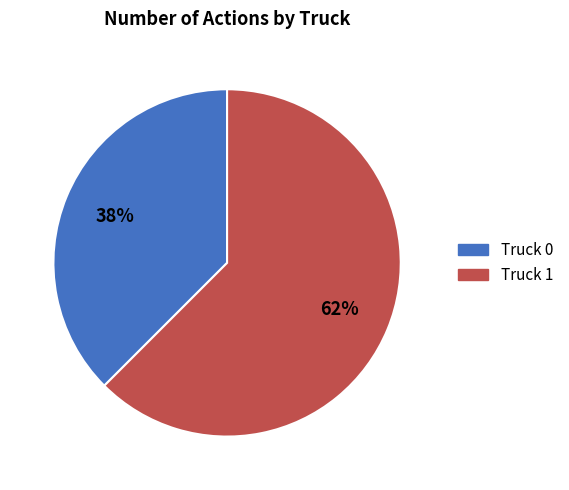

Combined, do Truck 1 and Truck 0 account for over 50%?

Yes